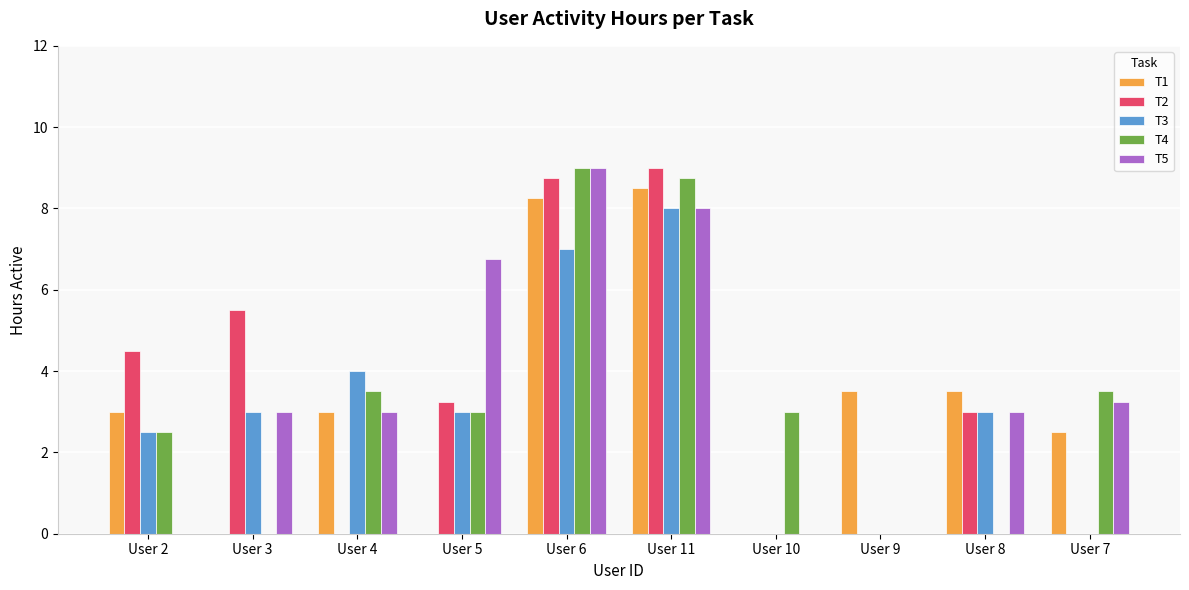

The T5 series shows 3.0 at User 3. True or false?

True